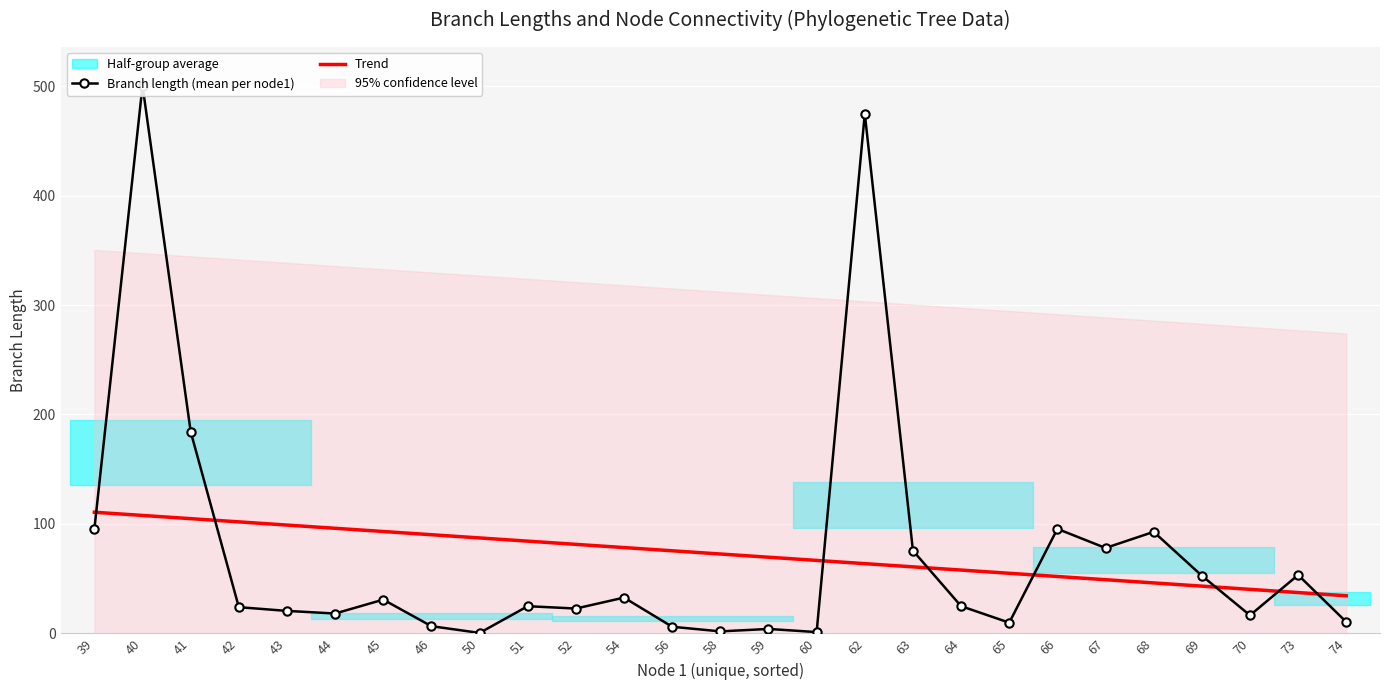

At which label is Branch length (mean per node1) closest to 250?

41